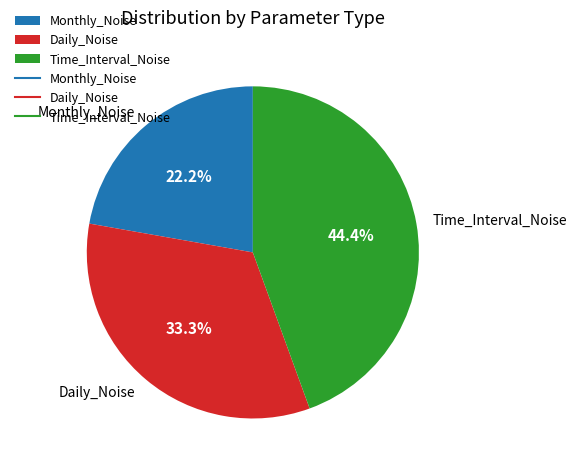

How many segments does this pie chart have?

3